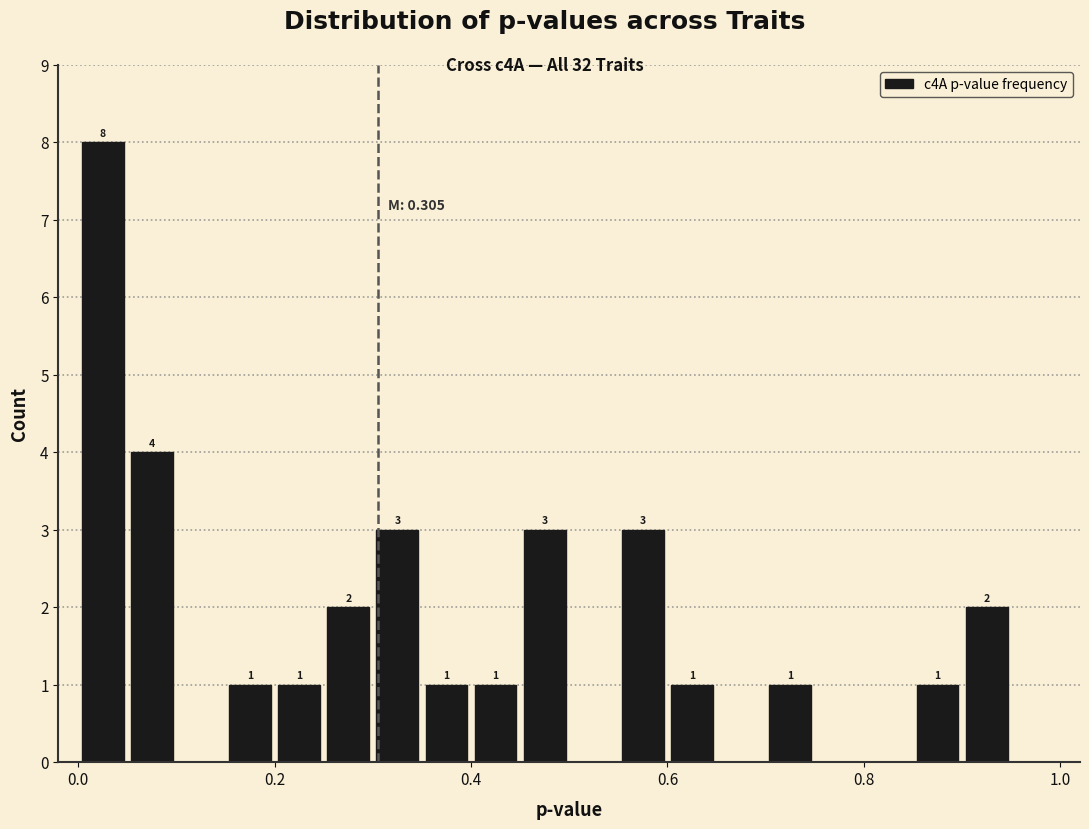

Read against the x-axis, roughly where is the centre of the tallest bar?

0.02